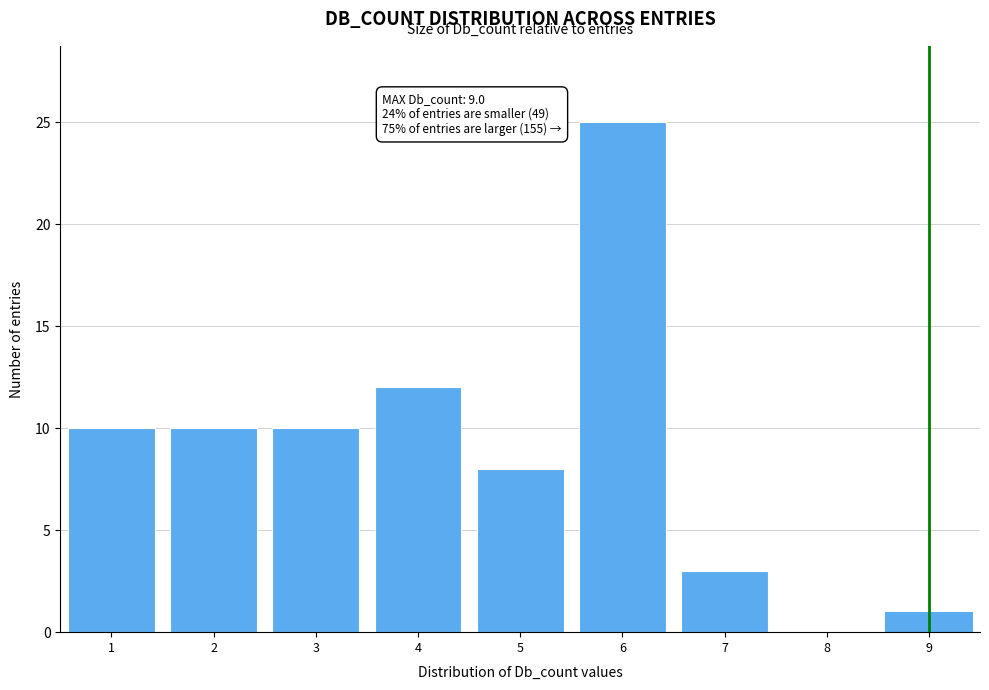

Reading left to right, list all the values displayed in this chart.

1=10	2=10	3=10	4=12	5=8	6=25	7=3	8=0	9=1